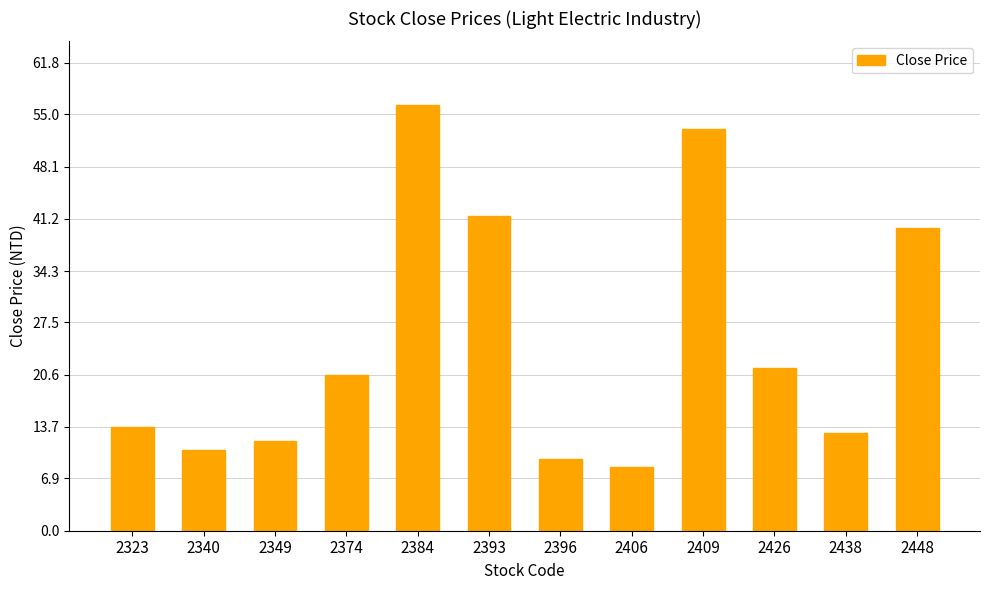

The chart shows a value of 18.9 at 2438. True or false?

False